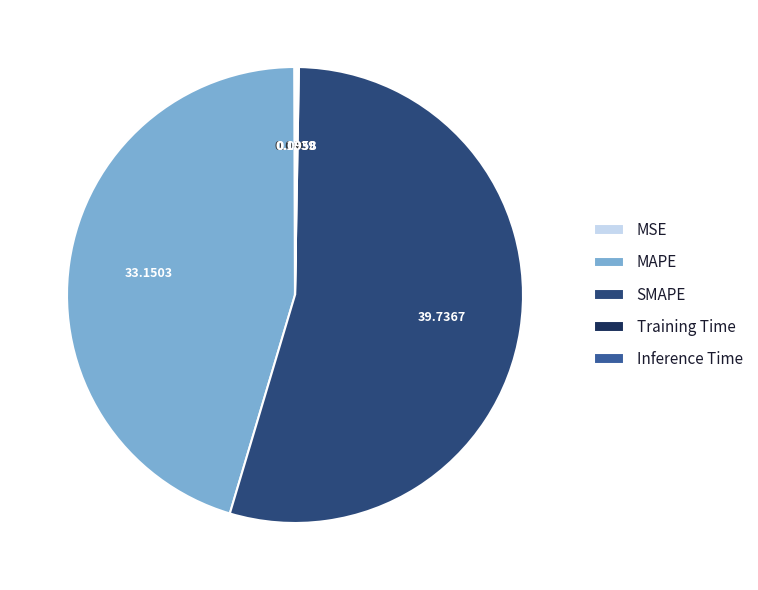

What is the largest slice in the pie chart?

SMAPE